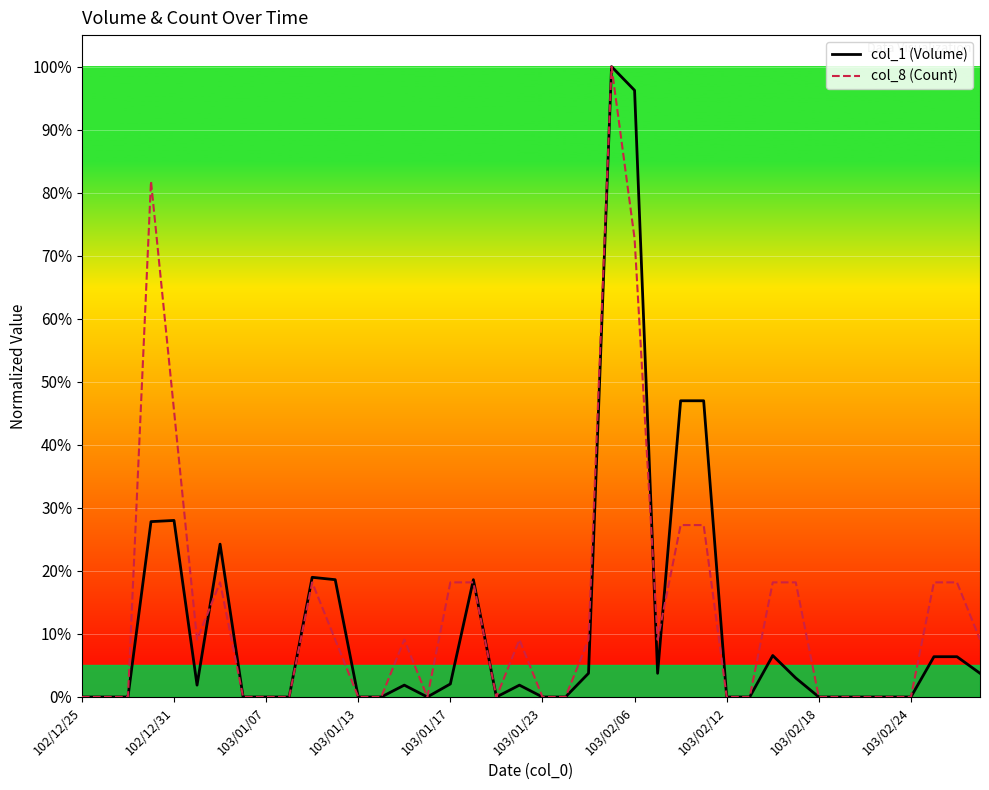

What is the average value of the col_8 (Count) series?

14.1